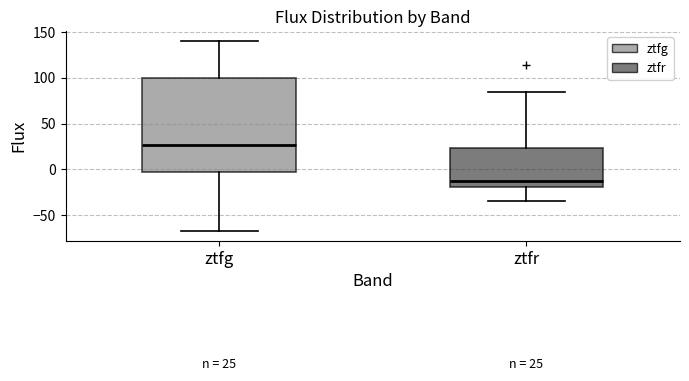

Which box has the lowest median line?

ztfr